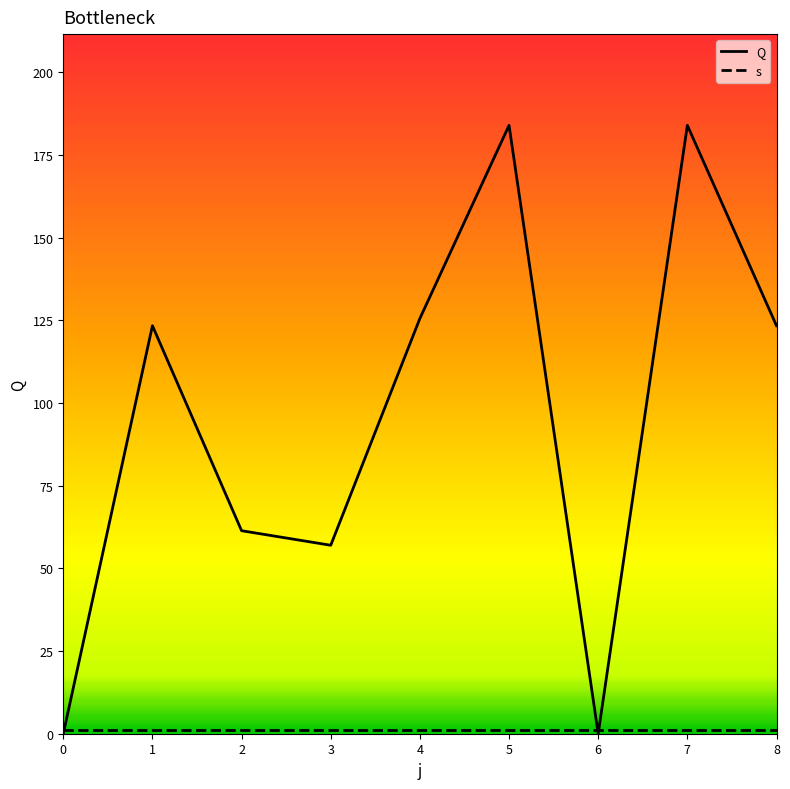

Which series ends up on top after the final intersection of Q and s?

Q